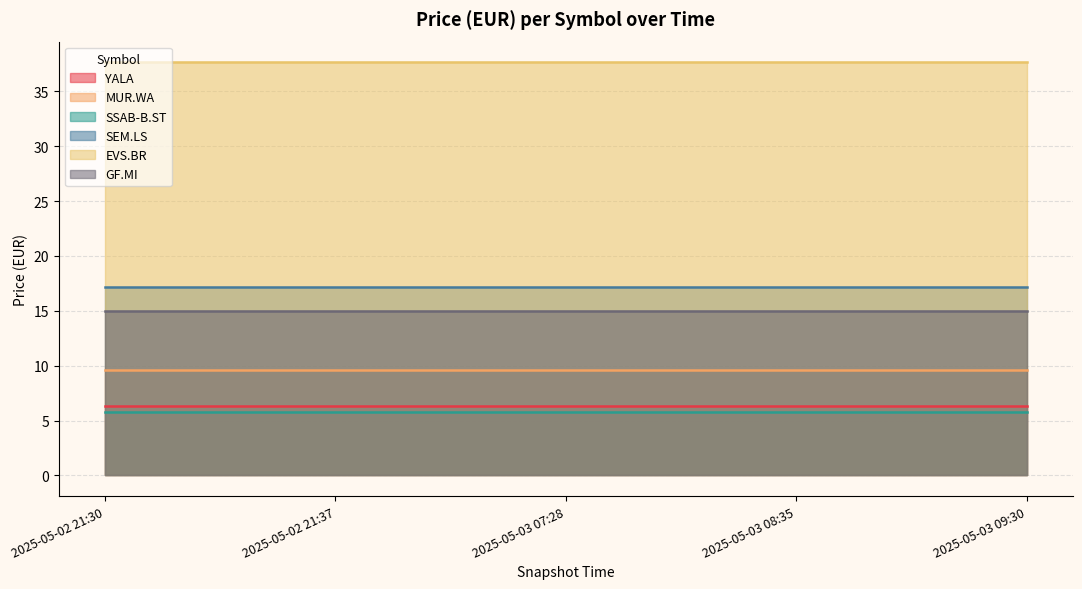

Which has a higher value, 2025-05-02 21:30 or 2025-05-03 08:35?

2025-05-02 21:30